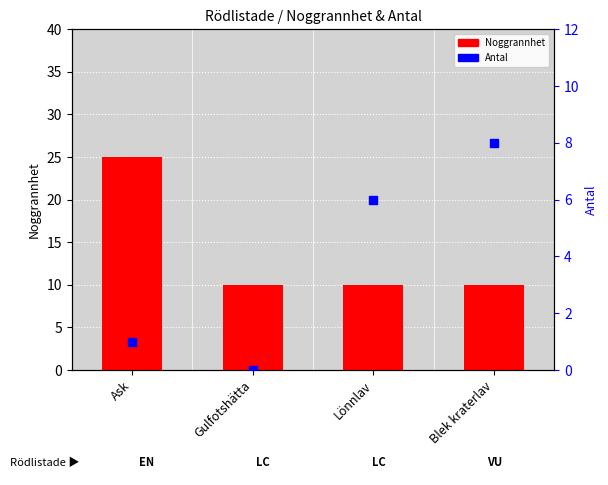

What is the total value across all series at Lönnlav?

16